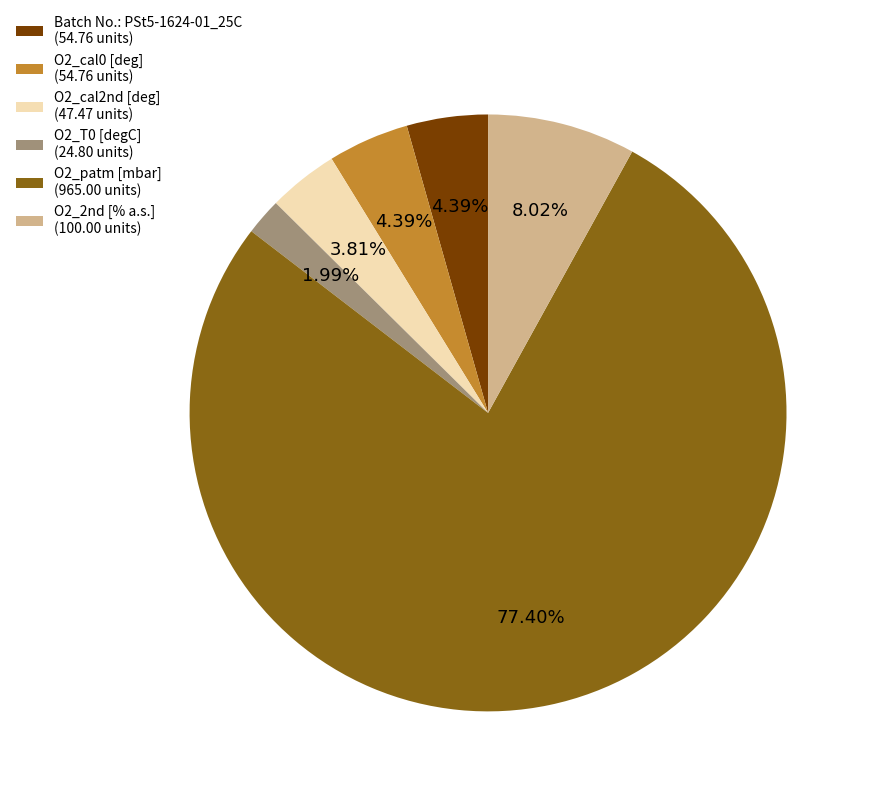

What percentage is the O2_T0 slice, to the nearest percent?

2%